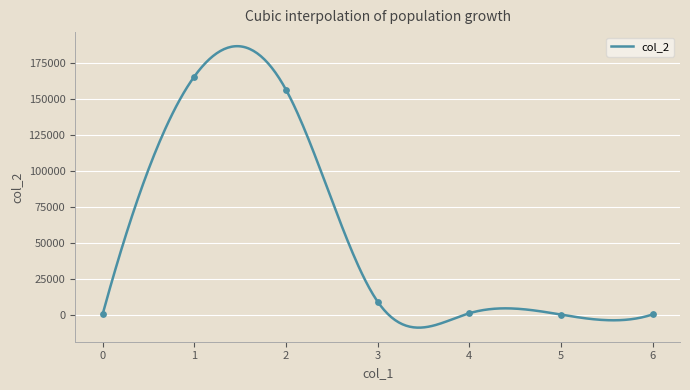

What is the maximum value for col_2?

187030.2